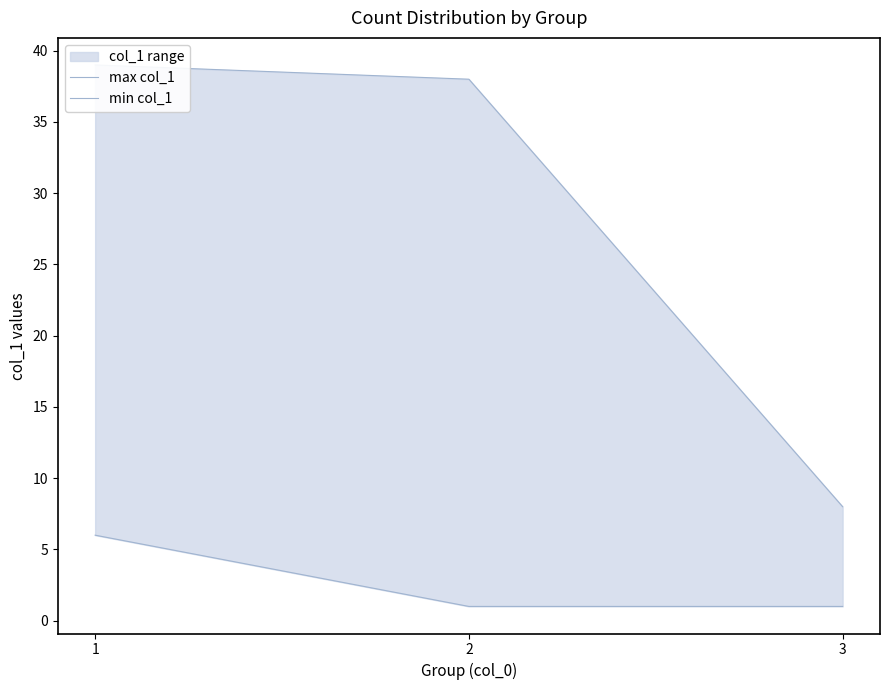

What is the greatest value displayed?

39